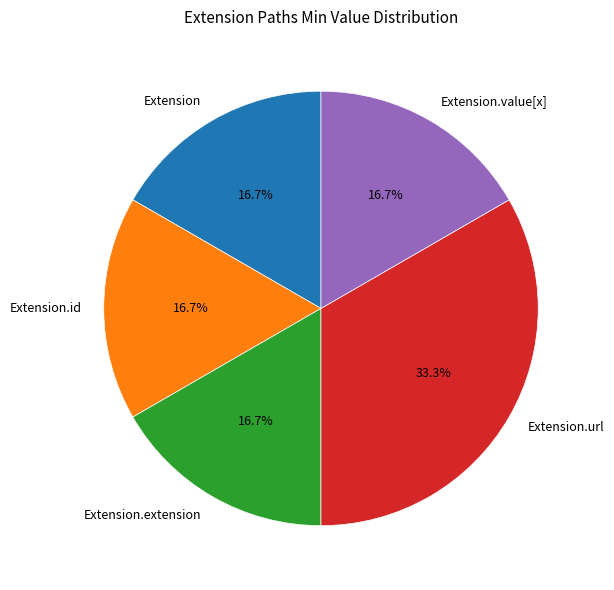

What portion of the pie excludes Extension.value[x]?

83.3%